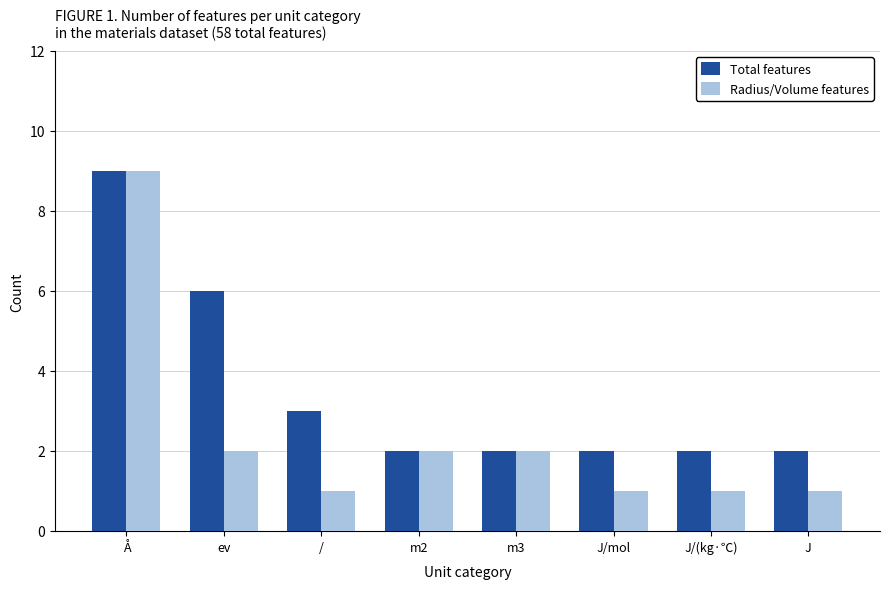

What position from the left is J/mol?

6